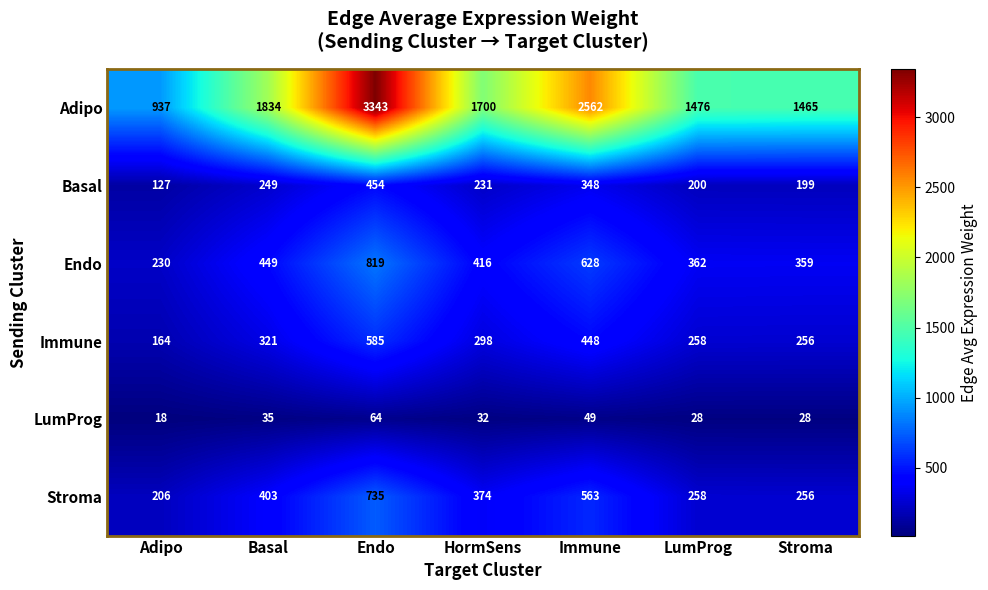

What is the total value across all series at Endo?

6000